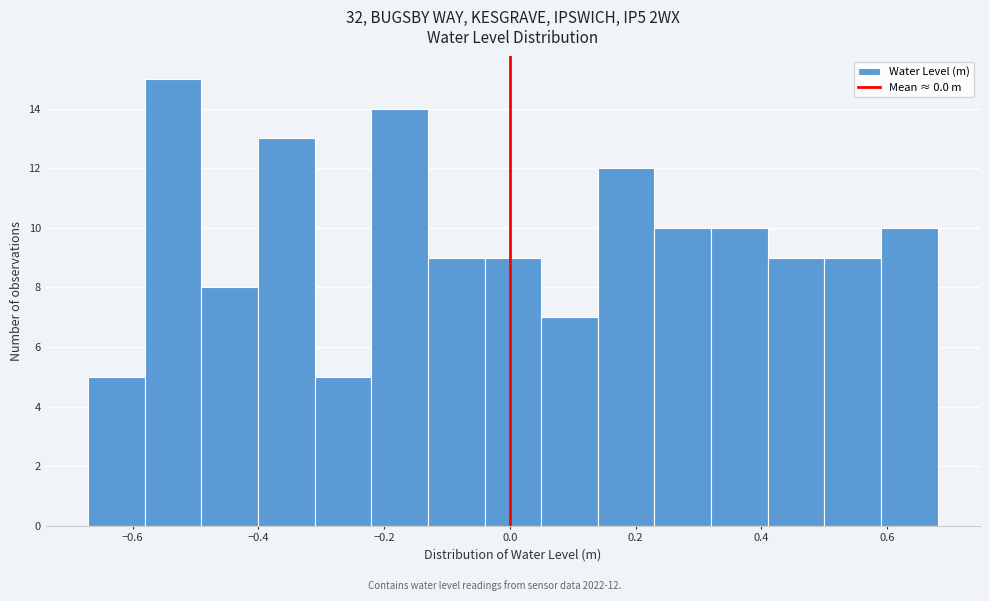

Over which range of the x-axis is the bar tallest?

-0.58 to -0.50